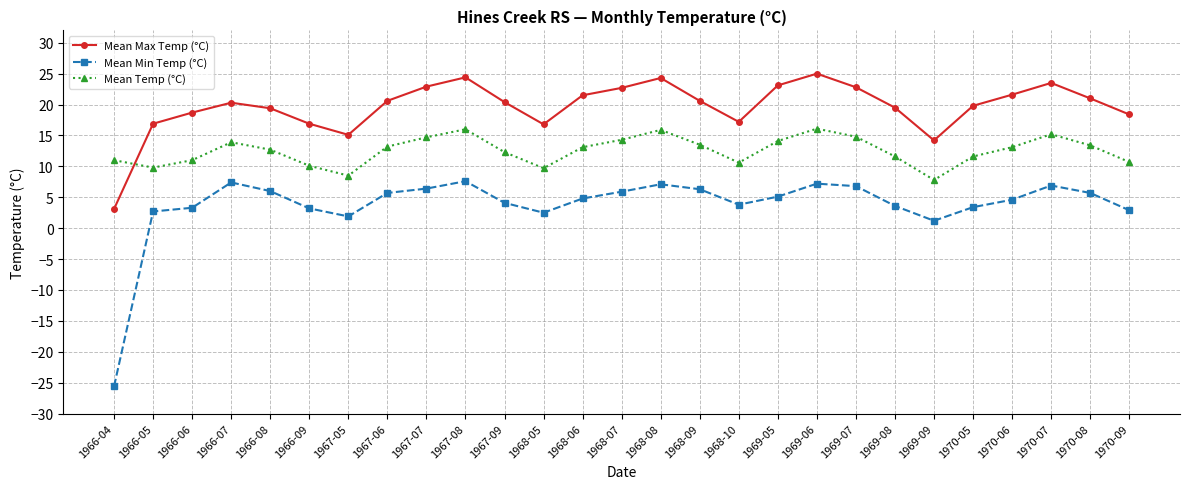

True or false: Mean Max Temp (°C) has more than 1 points higher than both neighbors.

True